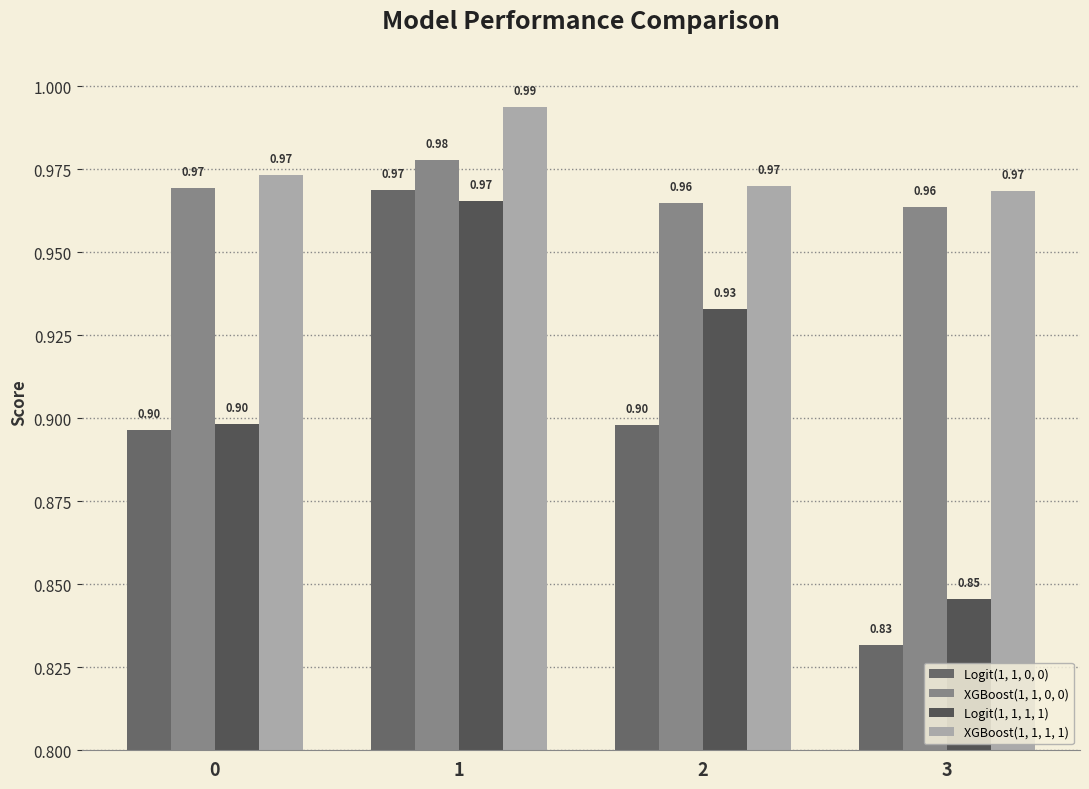

How many data points does each series have?

4